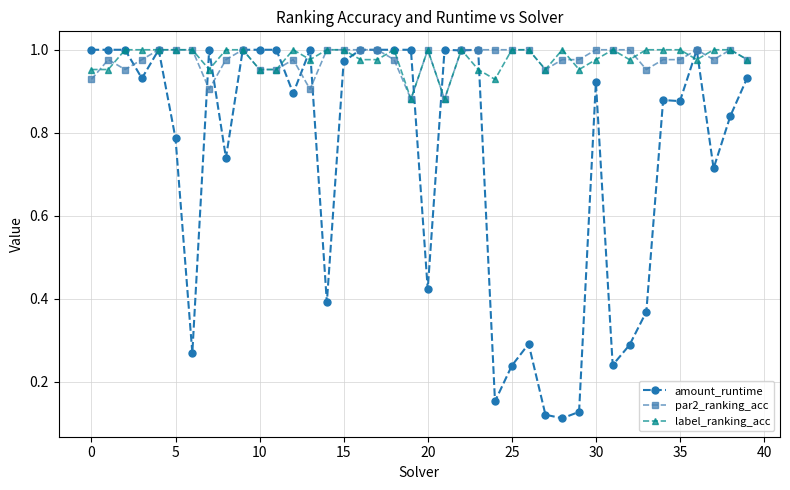

At how many categories does at least one series exceed 0?

40